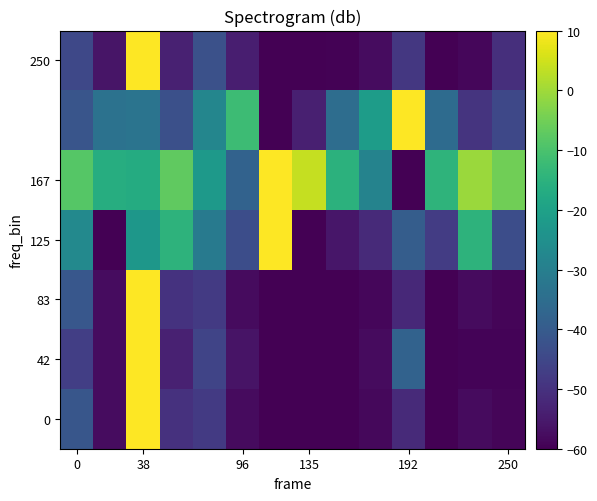

What is the smallest value displayed?

-60.0